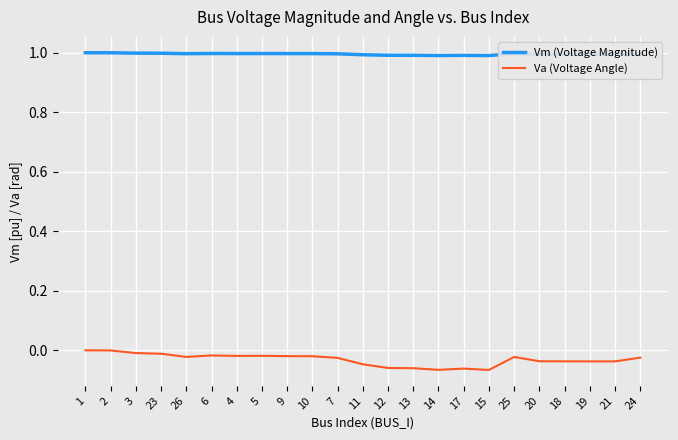

Which series has the widest spread of values?

Va (Voltage Angle)